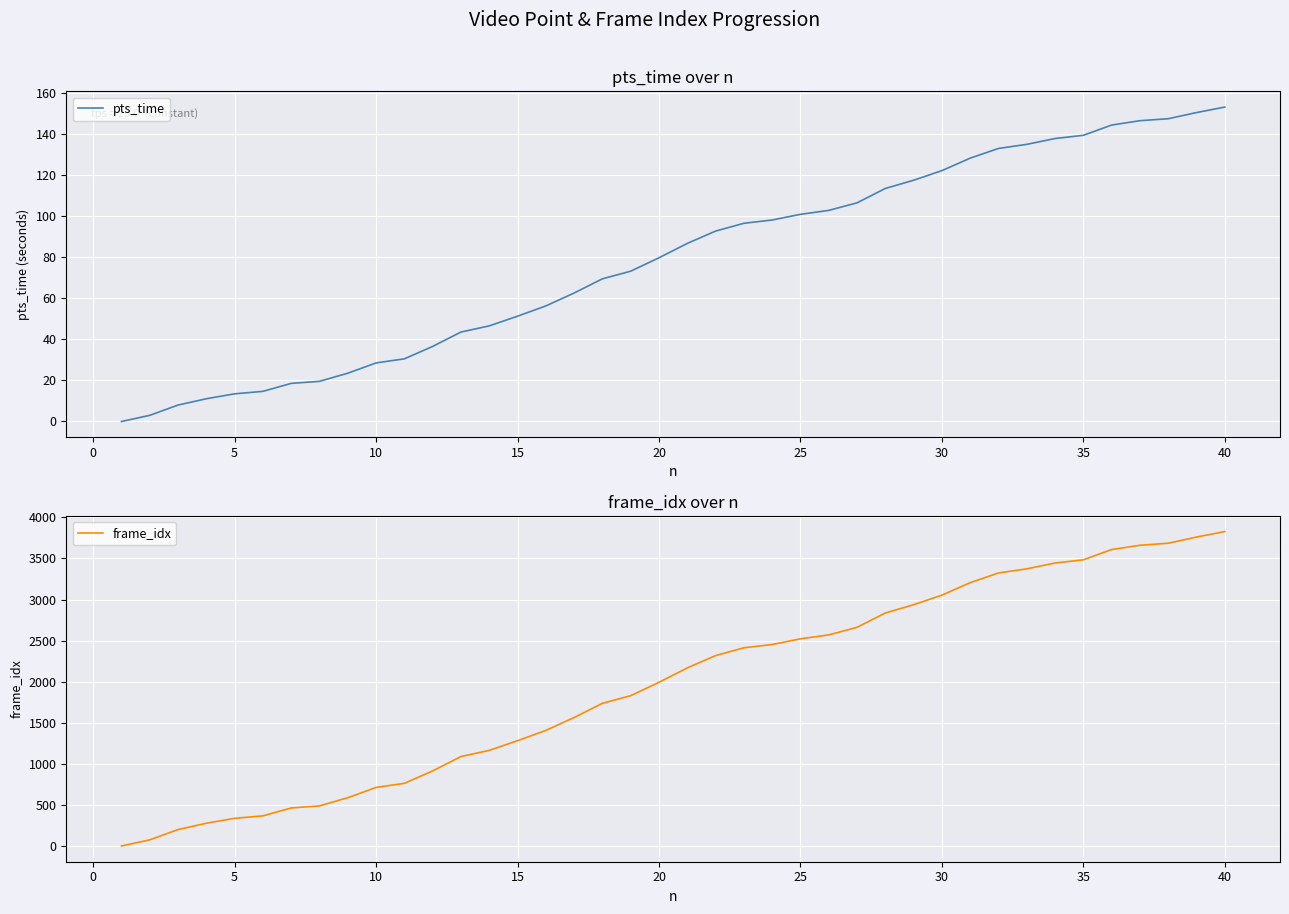

Reading left to right, extract all data points from this chart.

pts_time: 0.0	3.0	8.0	11.1	13.5	14.7	18.6	19.6	23.5	28.5	30.5	36.6	43.6	46.6	51.3	56.3	62.6	69.5	73.2	79.7	86.7	92.7	96.5	98.1	100.9	102.8	106.5	113.5	117.5	122.2	128.2	133.0	135.0	137.8	139.4	144.4	146.5	147.4	150.4	153.1
frame_idx: 0.0	75.0	200.0	277.0	337.0	367.0	463.0	488.0	588.0	713.0	763.0	914.0	1089.0	1164.0	1282.0	1407.0	1564.0	1737.0	1830.0	1993.0	2168.0	2318.0	2413.0	2453.0	2522.0	2570.0	2662.0	2837.0	2937.0	3054.0	3206.0	3324.0	3374.0	3445.0	3484.0	3609.0	3661.0	3686.0	3761.0	3828.0